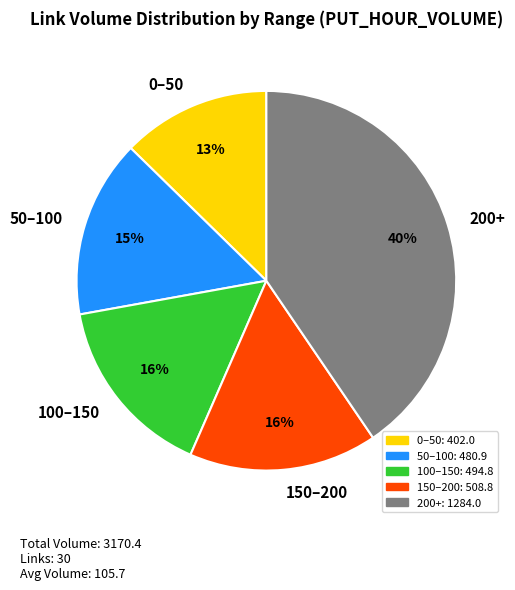

Is it true that 0–50 is 1% of the pie?

False